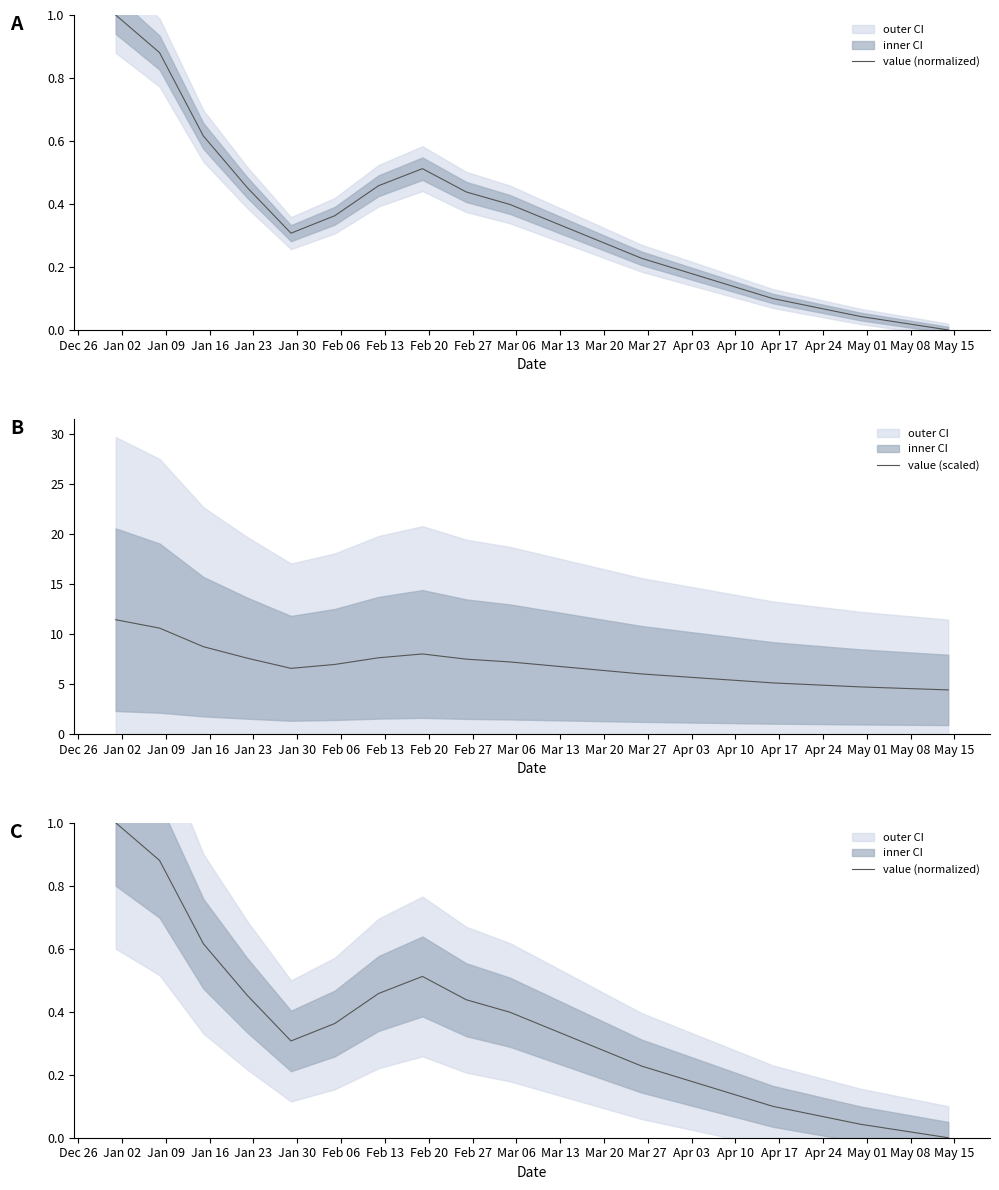

True or false: value (normalized) and value (scaled) cross at least once.

False